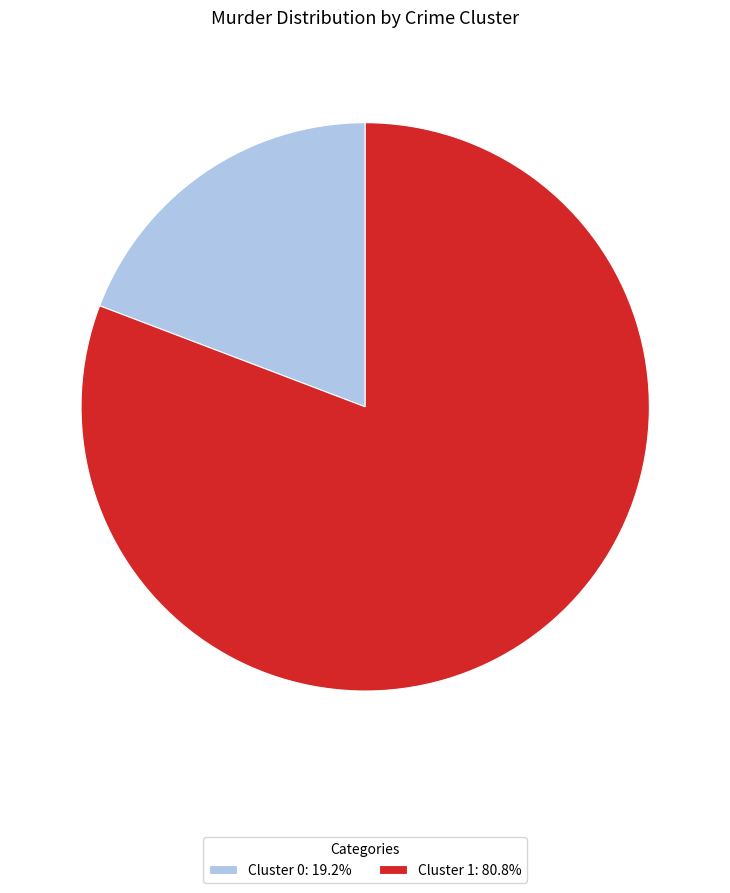

Does Cluster 1: 80.8% represent more than half of the total?

Yes